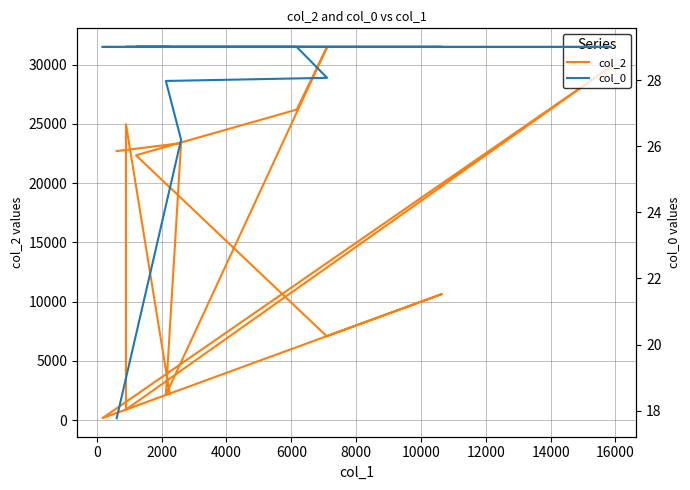

Which series has the largest total across all categories?

col_2